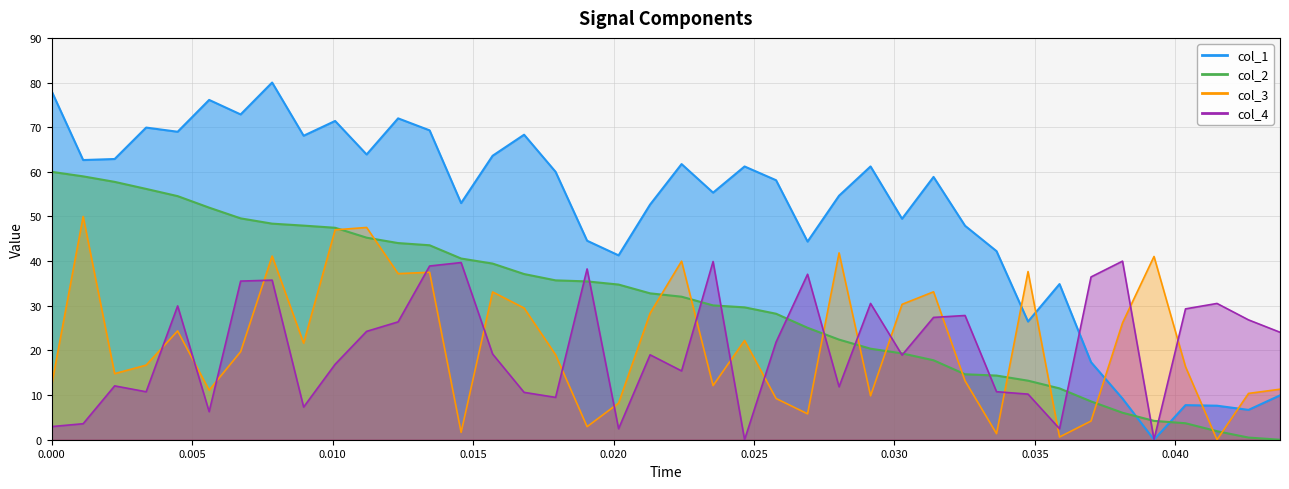

True or false: col_3 has more than 2 points higher than both neighbors.

True